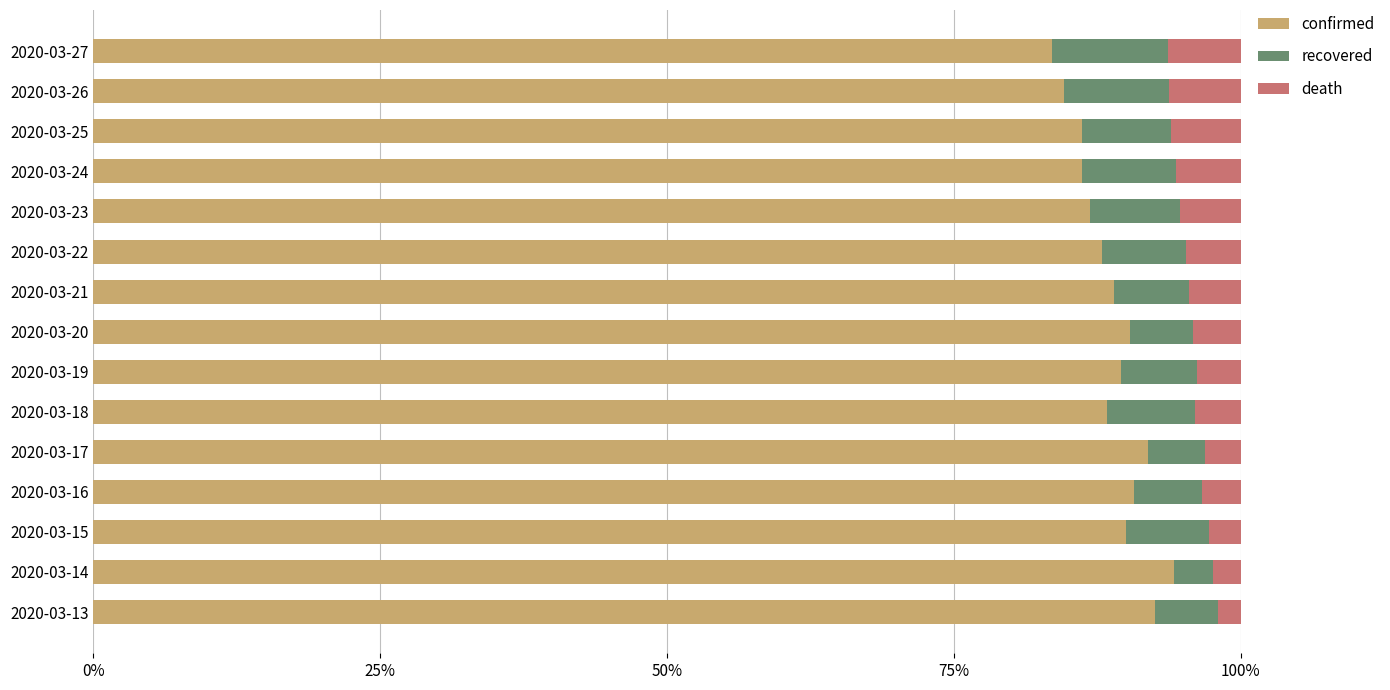

True or false: confirmed has a value of 31.8 at 2020-03-14.

False